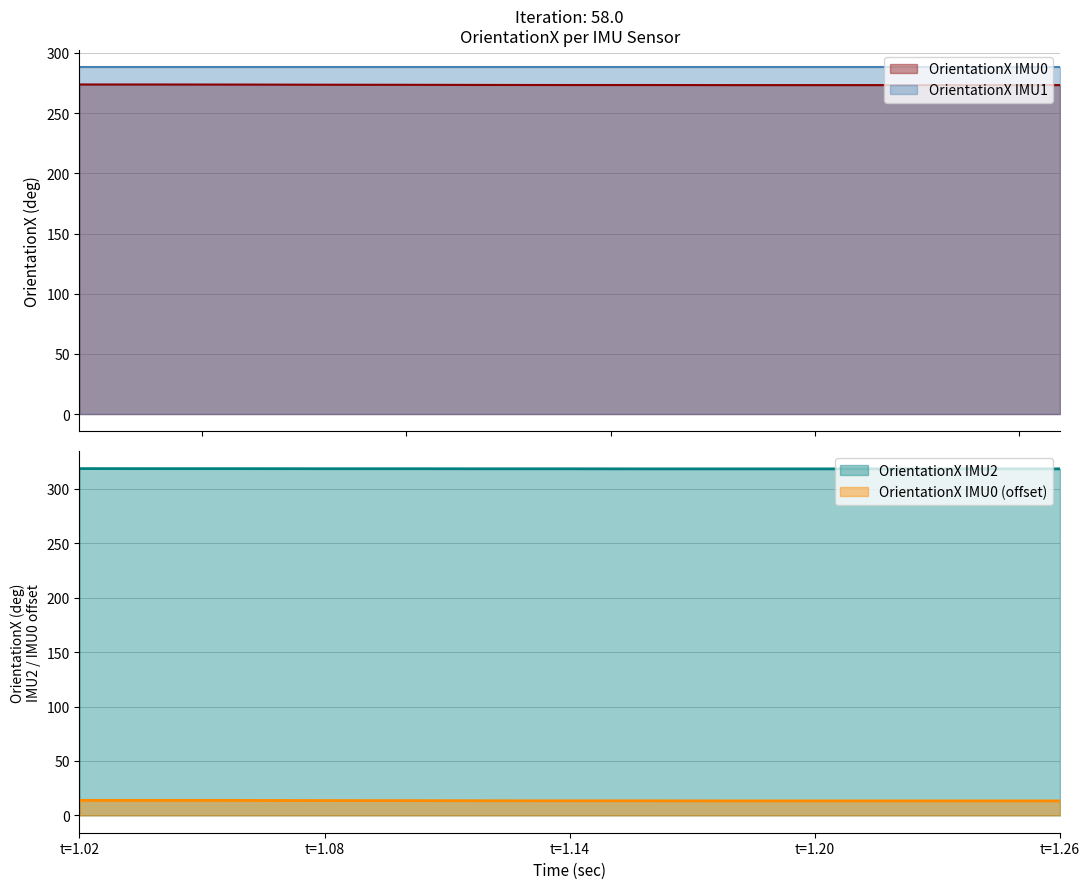

Which series has the largest total across all categories?

OrientationX IMU2